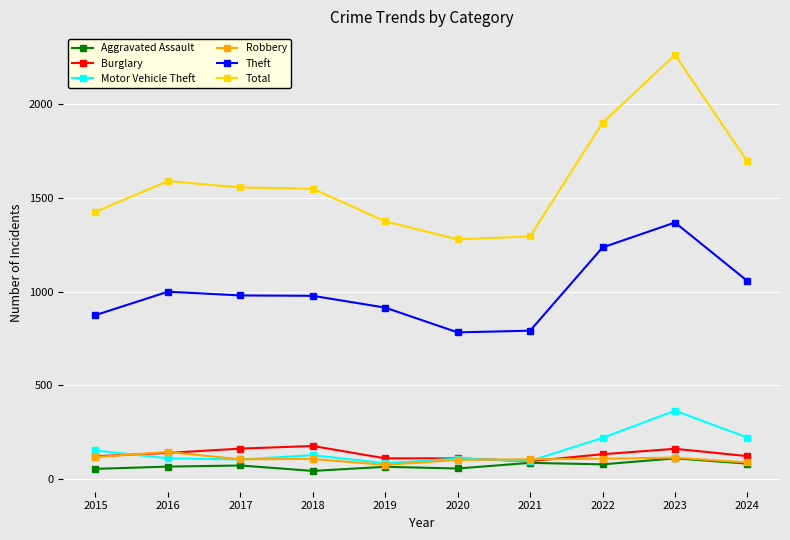

True or false: Aggravated Assault has more than 1 points higher than both neighbors.

True